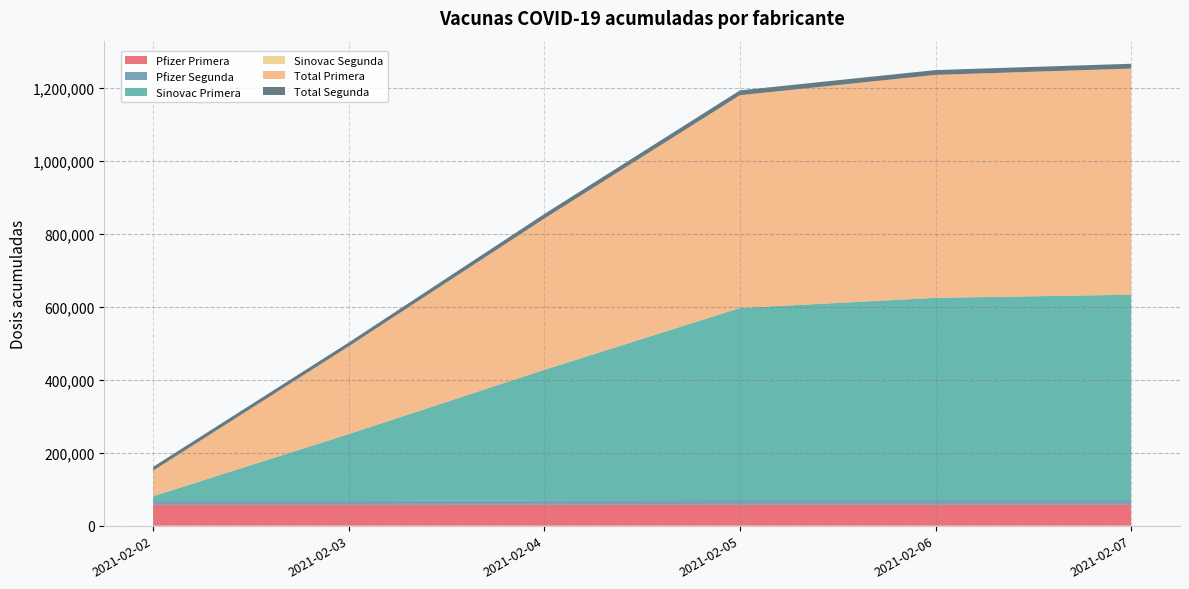

Reading left to right, list all the values displayed in this chart.

Pfizer Primera: 2021-02-02=57035	2021-02-03=57035	2021-02-04=57055	2021-02-05=57073	2021-02-06=57073	2021-02-07=57073
Pfizer Segunda: 2021-02-02=10414	2021-02-03=10414	2021-02-04=12522	2021-02-05=13192	2021-02-06=13197	2021-02-07=13199
Sinovac Primera: 2021-02-02=13183	2021-02-03=183550	2021-02-04=357554	2021-02-05=526281	2021-02-06=554131	2021-02-07=562768
Sinovac Segunda: 2021-02-02=0	2021-02-03=0	2021-02-04=0	2021-02-05=0	2021-02-06=0	2021-02-07=0
Total Primera: 2021-02-02=70218	2021-02-03=240585	2021-02-04=414609	2021-02-05=583354	2021-02-06=611204	2021-02-07=619841
Total Segunda: 2021-02-02=10414	2021-02-03=10414	2021-02-04=12522	2021-02-05=13192	2021-02-06=13197	2021-02-07=13199